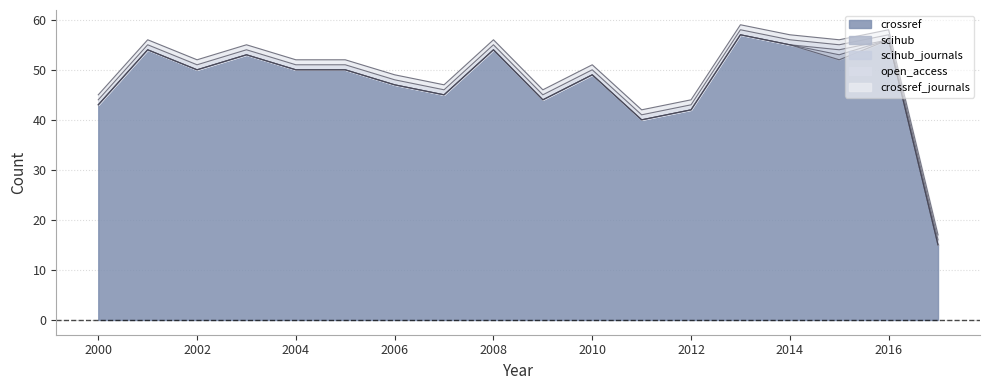

What is the value of the crossref_journals point at the 12th from the left?

1